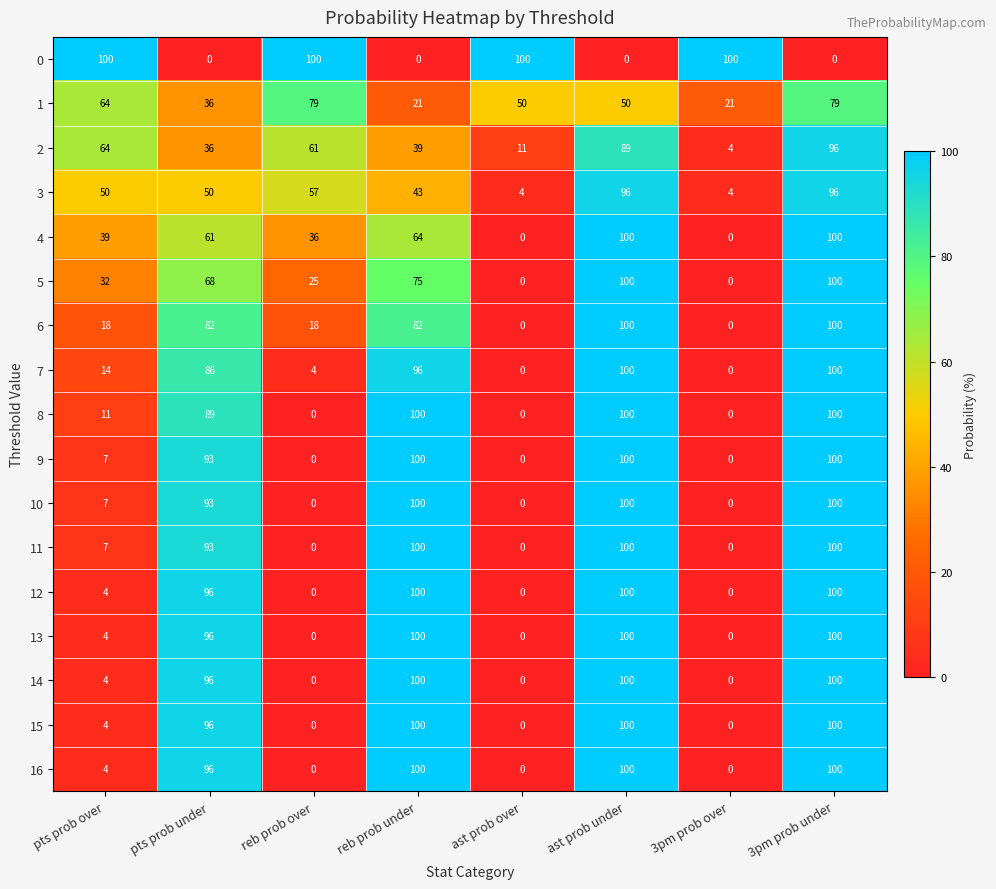

The value of 7 at 3pm prob over is 0. True or false?

True